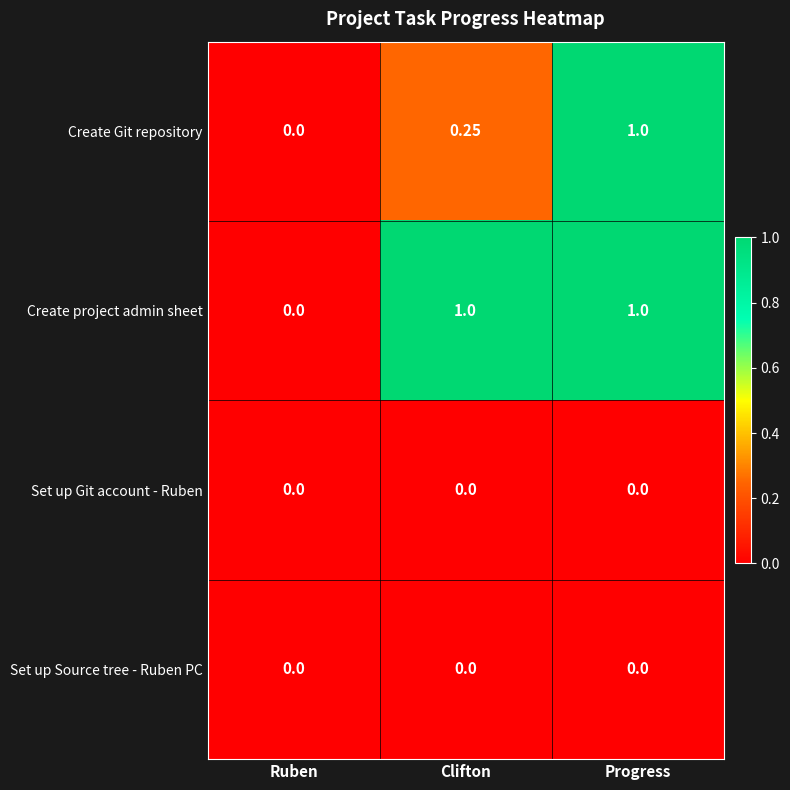

What is the spread (max minus min) of values at Clifton?

1.0